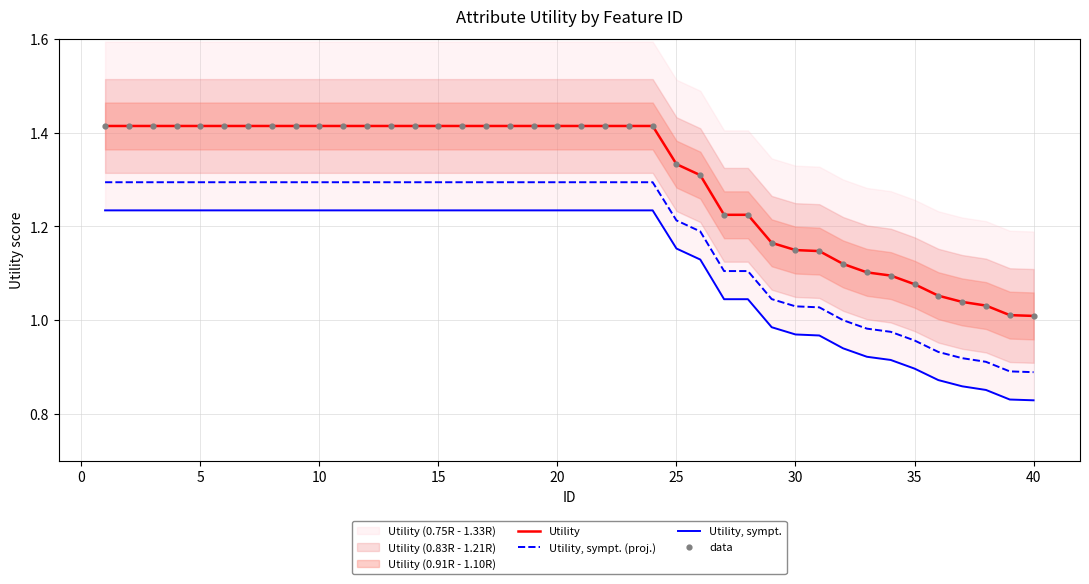

True or false: Utility, sympt. (proj.) and Utility cross at least once.

False